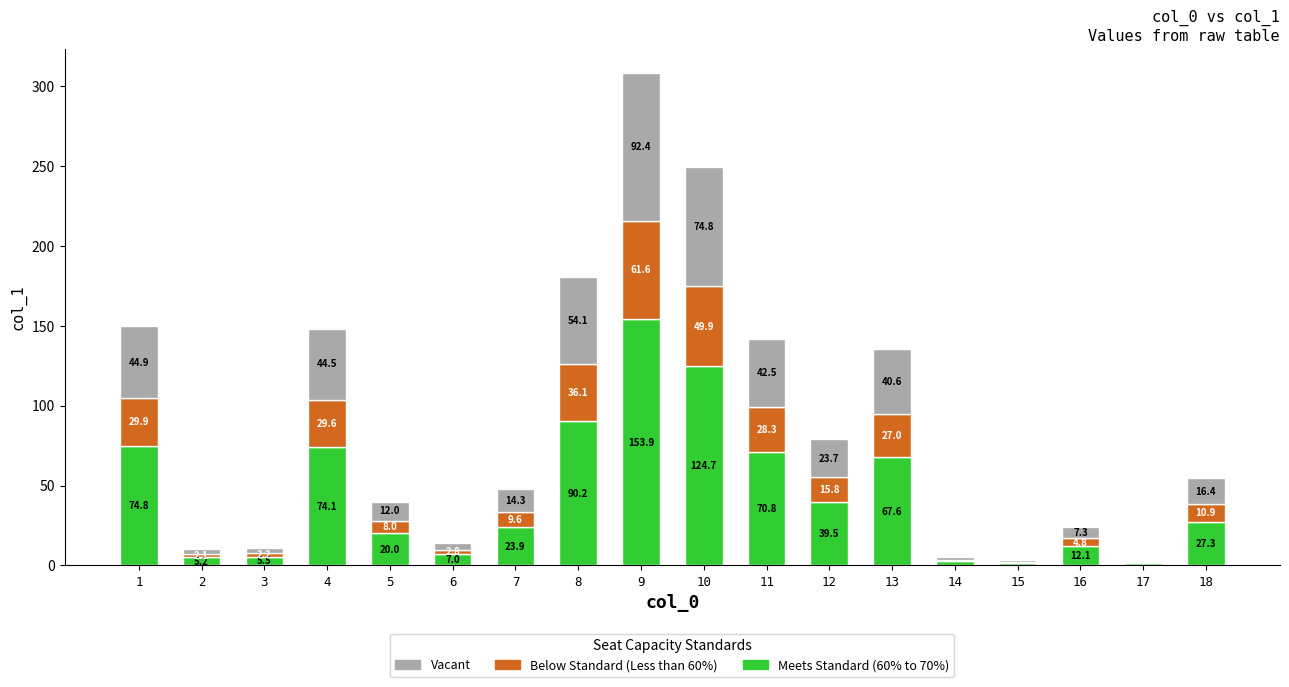

What is the sum of the Meets Standard (60% to 70%) values at 12 and 7?

63.4